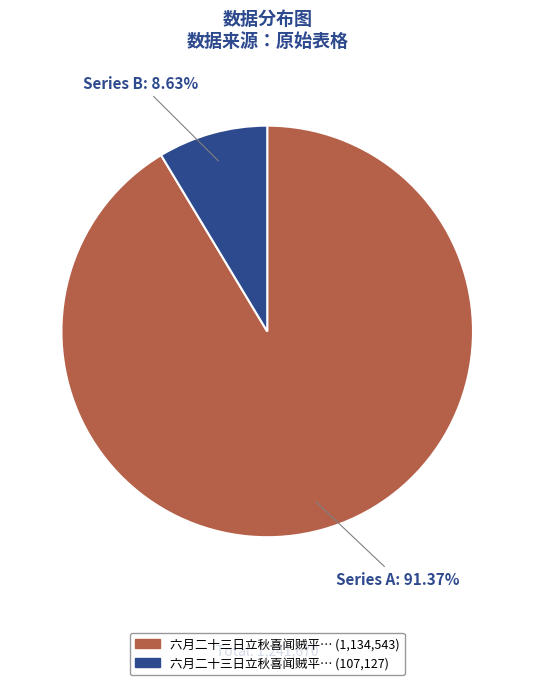

Does any single category account for the majority?

Yes